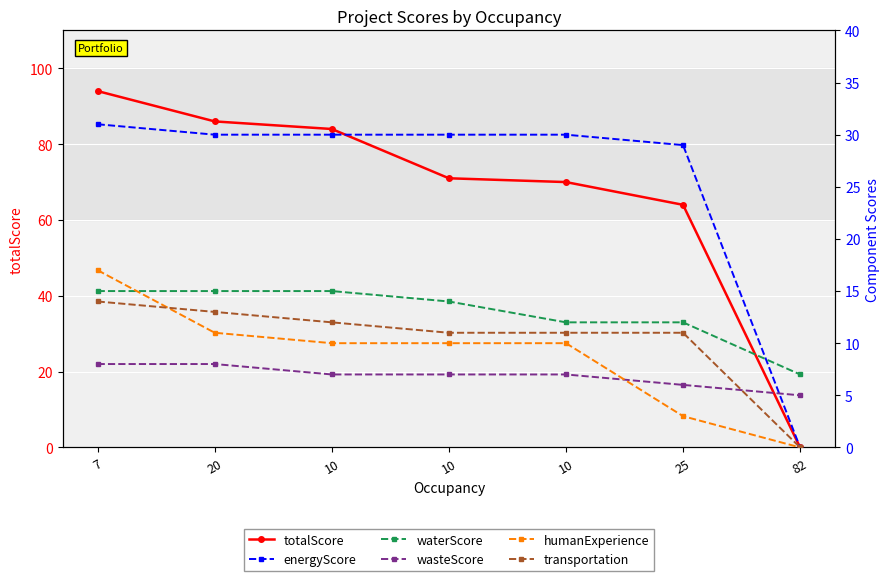

Reading right to left, what are all the values shown in this chart?

totalScore: 0	64	70	71	84	86	94
energyScore: 0	29	30	30	30	30	31
waterScore: 7	12	12	14	15	15	15
wasteScore: 5	6	7	7	7	8	8
humanExperience: 0	3	10	10	10	11	17
transportation: 0	11	11	11	12	13	14